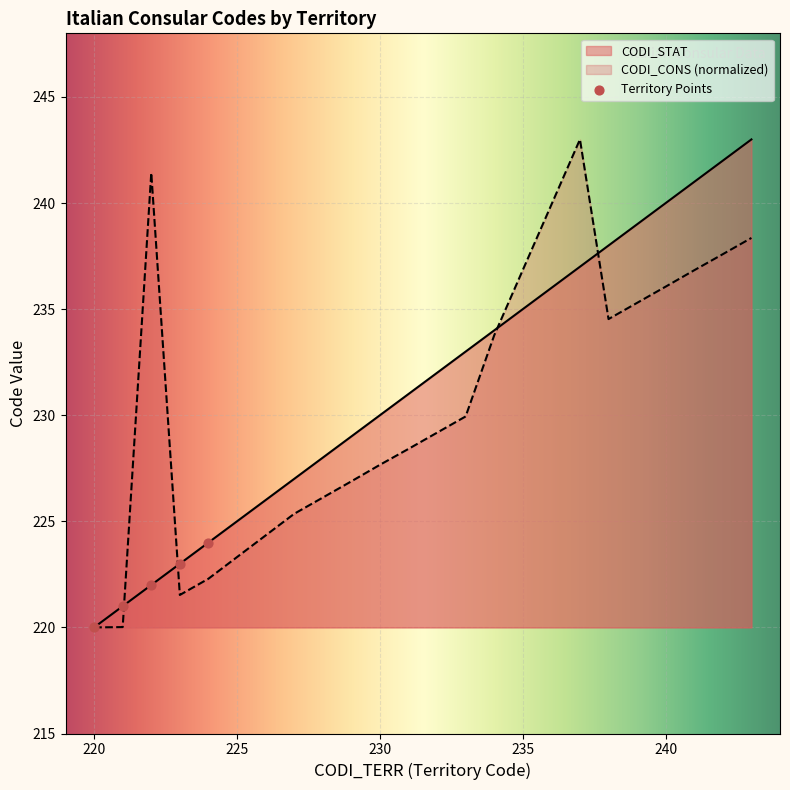

What is the total value across all series at 230?

457.7